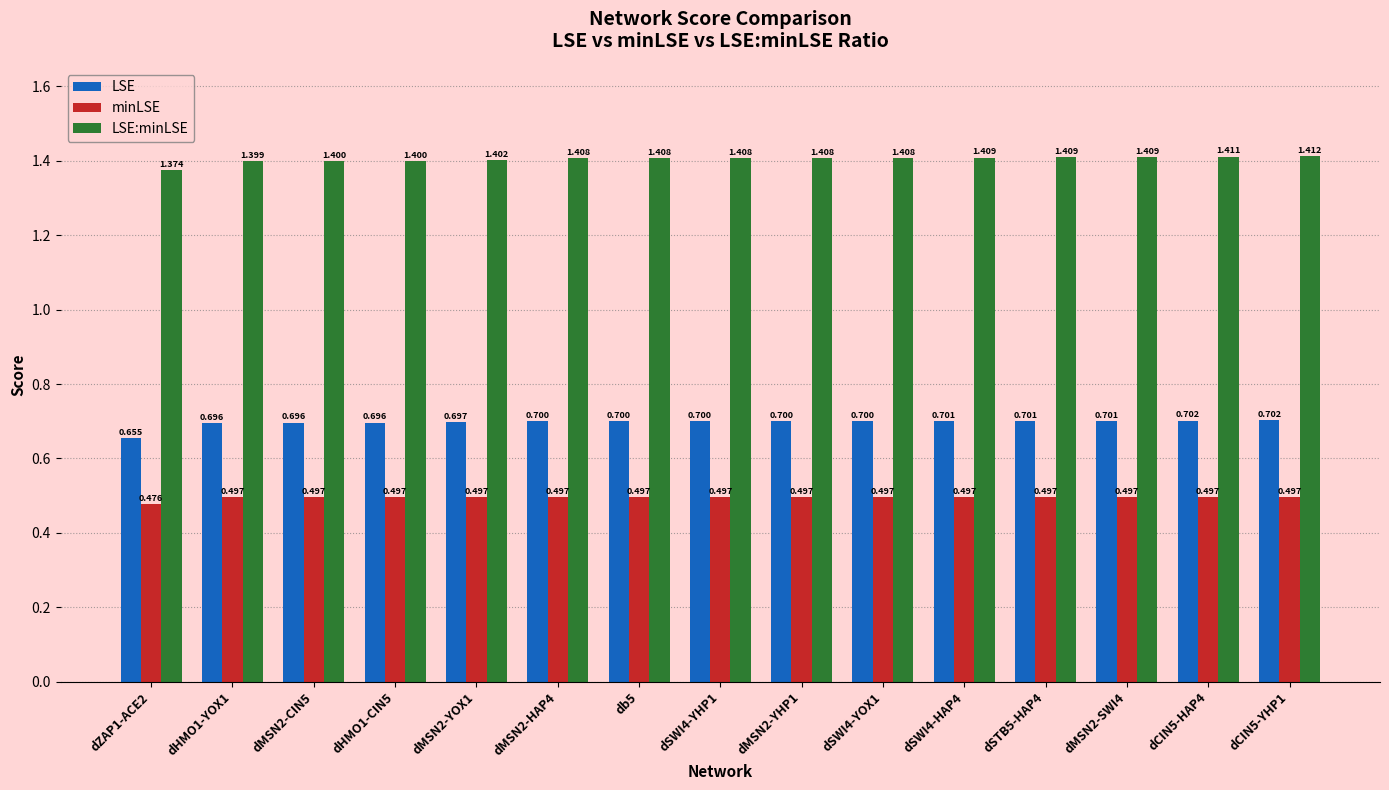

At dSTB5-HAP4, list the series in order from largest to smallest.

LSE:minLSE, LSE, minLSE